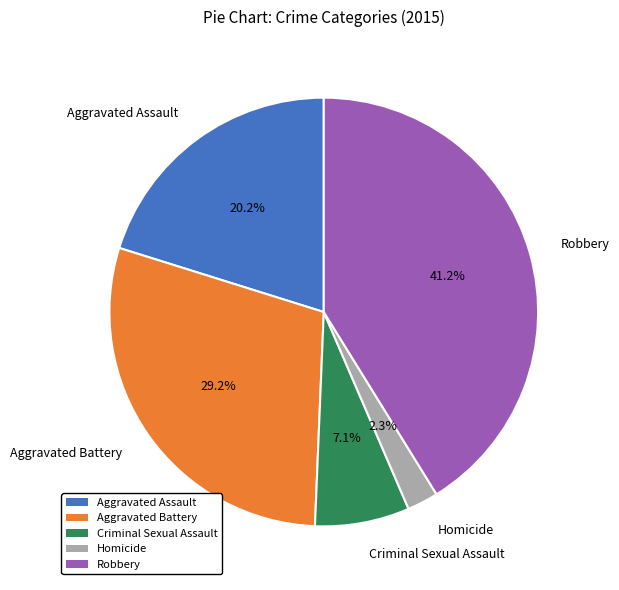

Which slice is the smallest?

Homicide